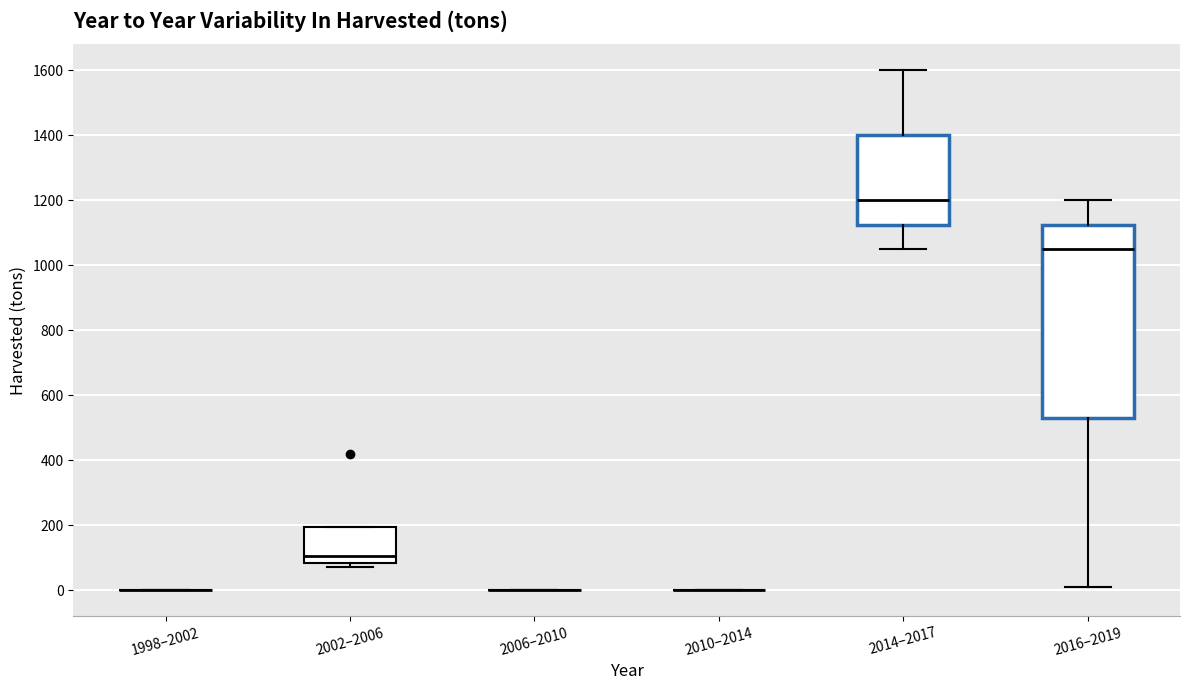

Reading left to right, transcribe this box plot: for each box, give where its median line is, the range the box spans, and where its two whiskers end, as read against the y-axis. The values are not printed on the chart, so give them approximately, as read against the axis.

1998–2002: box collapsed to a line at 0, whiskers 0 to 0
2002–2006: median 100, box 80 to 200, whiskers 80 (just below the box's lower edge) to 200
2006–2010: box collapsed to a line at 0, whiskers 0 to 0
2010–2014: box collapsed to a line at 0, whiskers 0 to 0
2014–2017: median 1200, box 1120 to 1400, whiskers 1060 to 1600
2016–2019: median 1060, box 540 to 1120, whiskers 20 to 1200